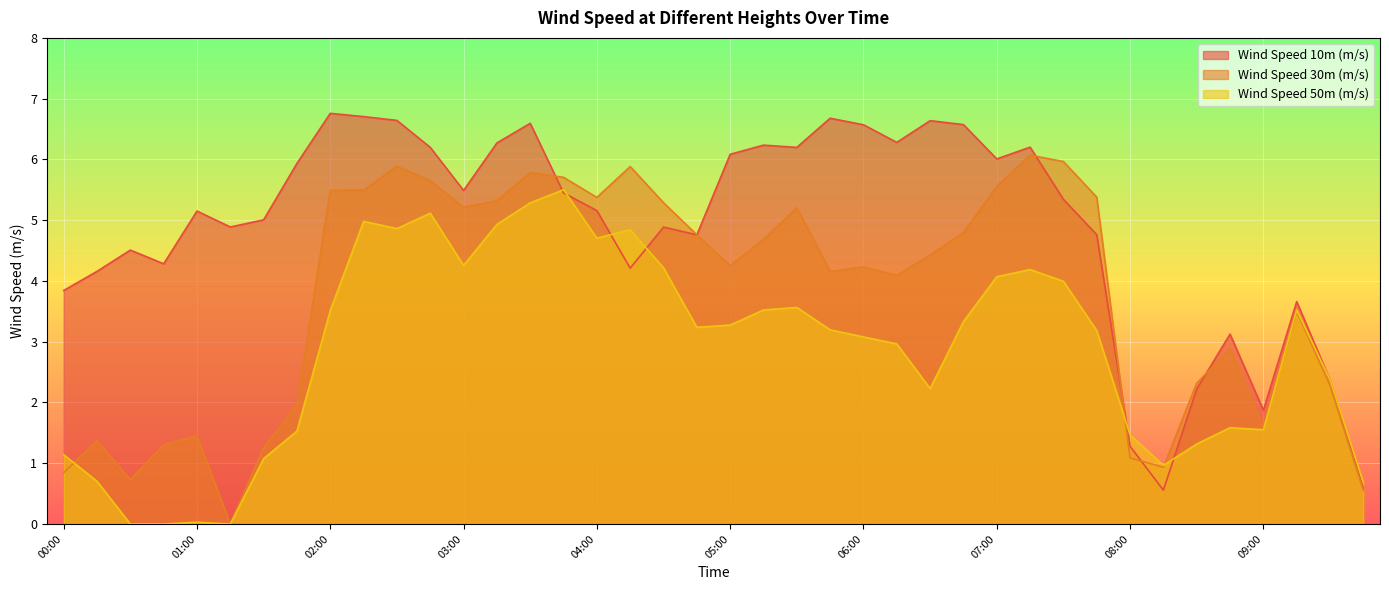

How many distinct data groups are displayed?

3